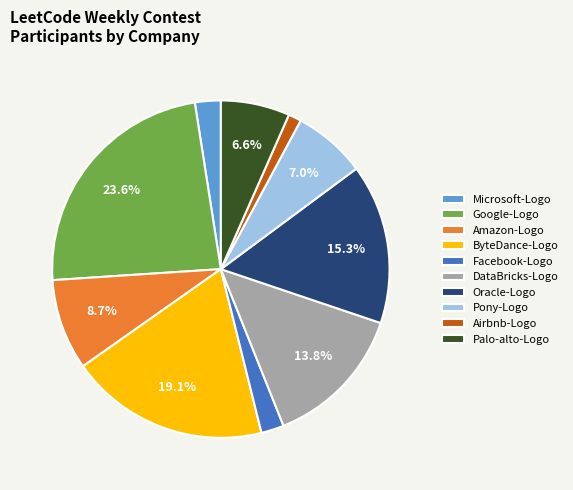

Which category has the biggest portion of the pie?

Google-Logo